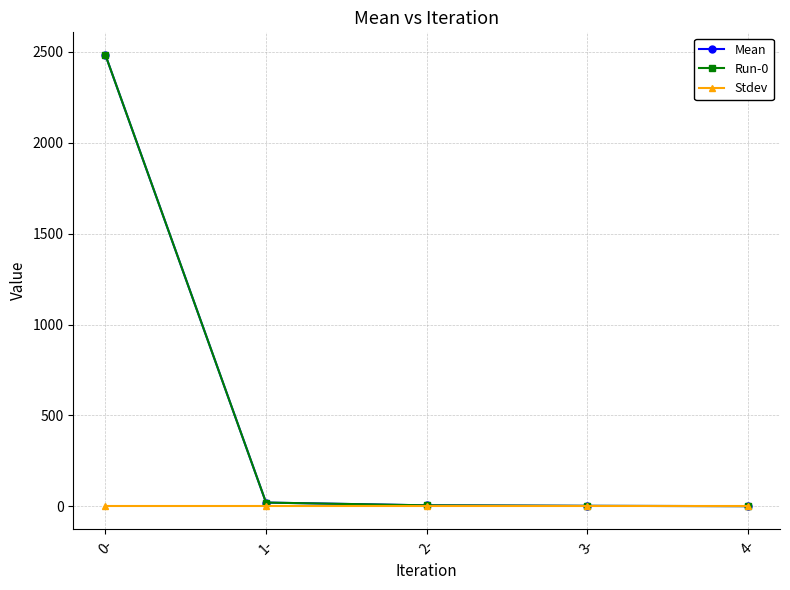

How many lines are shown in the chart?

3